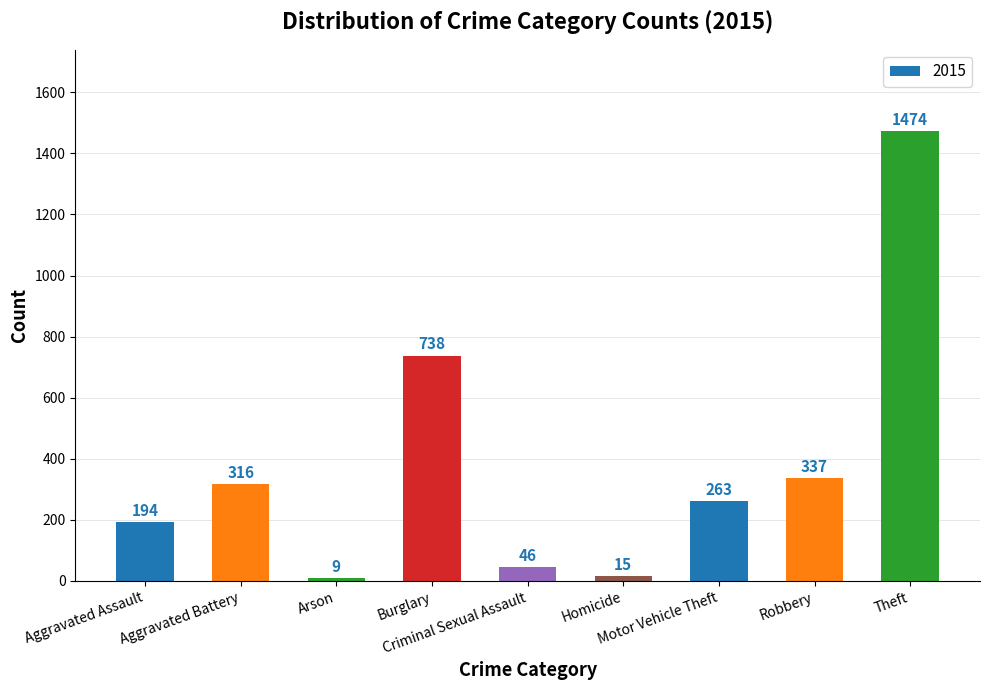

How many distinct data groups are displayed?

1